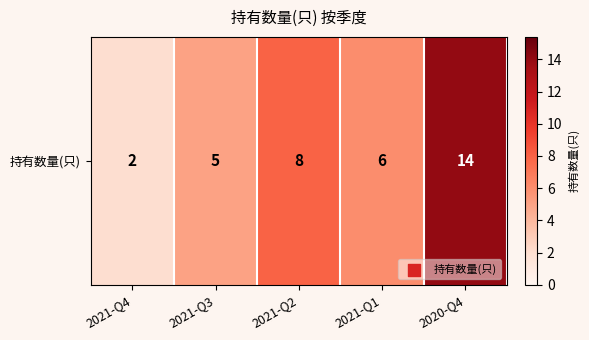

Reading right to left, list all the values displayed in this chart.

14	6	8	5	2